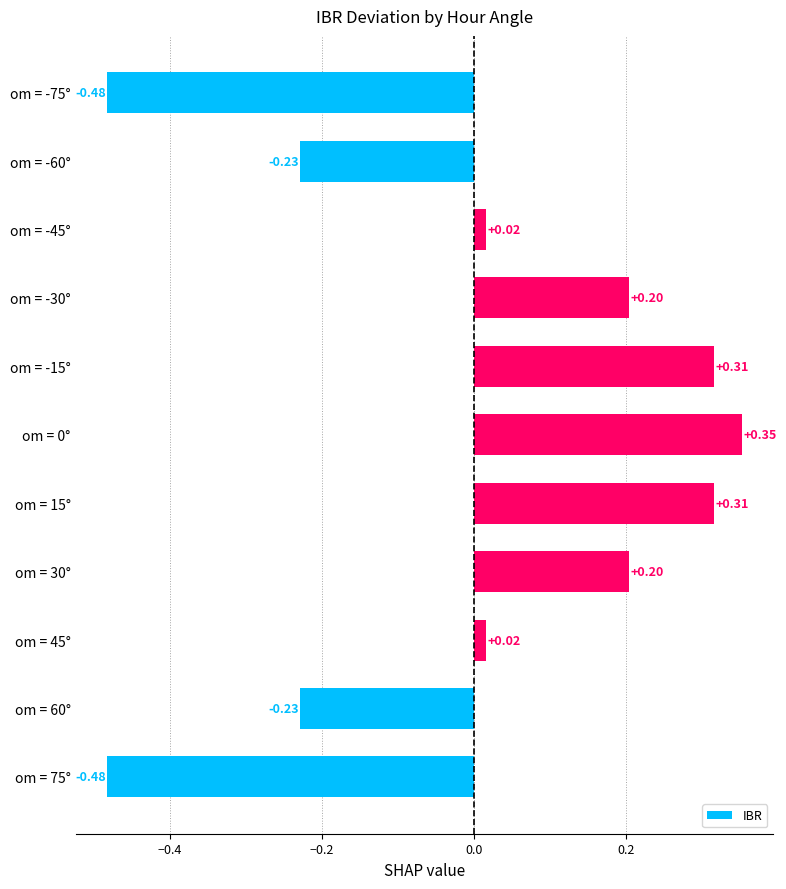

Which has a higher value, om = 45° or om = 60°?

om = 45°